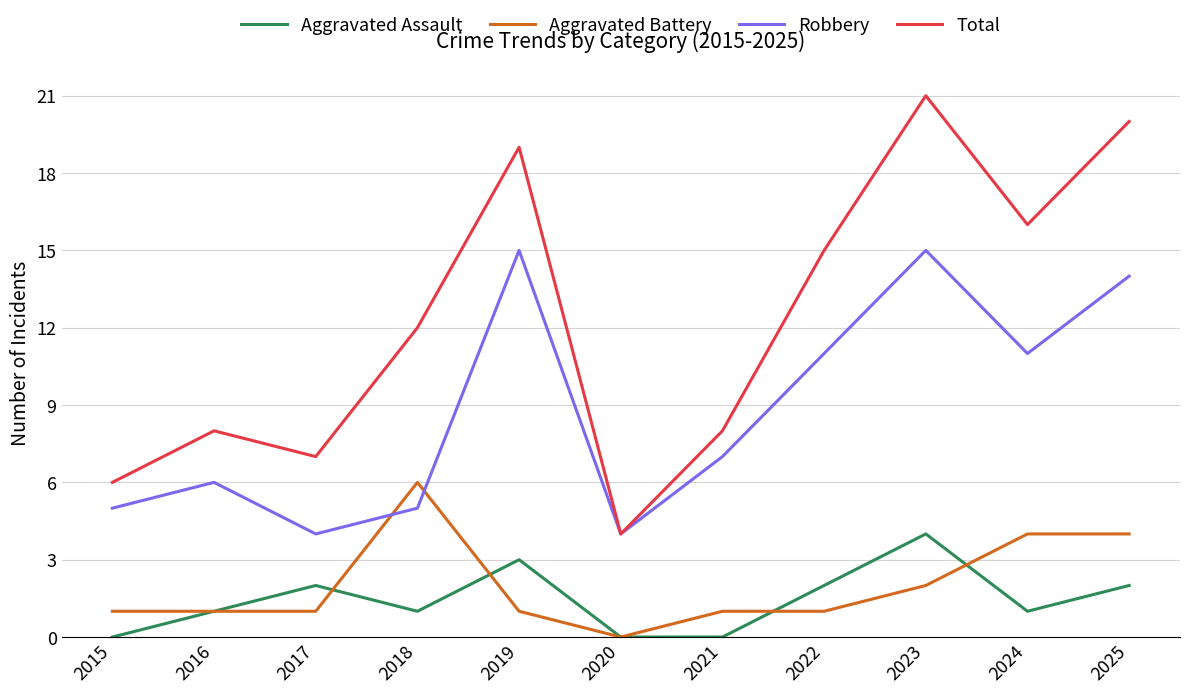

Reading right to left, extract all data points from this chart.

Aggravated Assault: 2025=2	2024=1	2023=4	2022=2	2021=0	2020=0	2019=3	2018=1	2017=2	2016=1	2015=0
Aggravated Battery: 2025=4	2024=4	2023=2	2022=1	2021=1	2020=0	2019=1	2018=6	2017=1	2016=1	2015=1
Robbery: 2025=14	2024=11	2023=15	2022=11	2021=7	2020=4	2019=15	2018=5	2017=4	2016=6	2015=5
Total: 2025=20	2024=16	2023=21	2022=15	2021=8	2020=4	2019=19	2018=12	2017=7	2016=8	2015=6